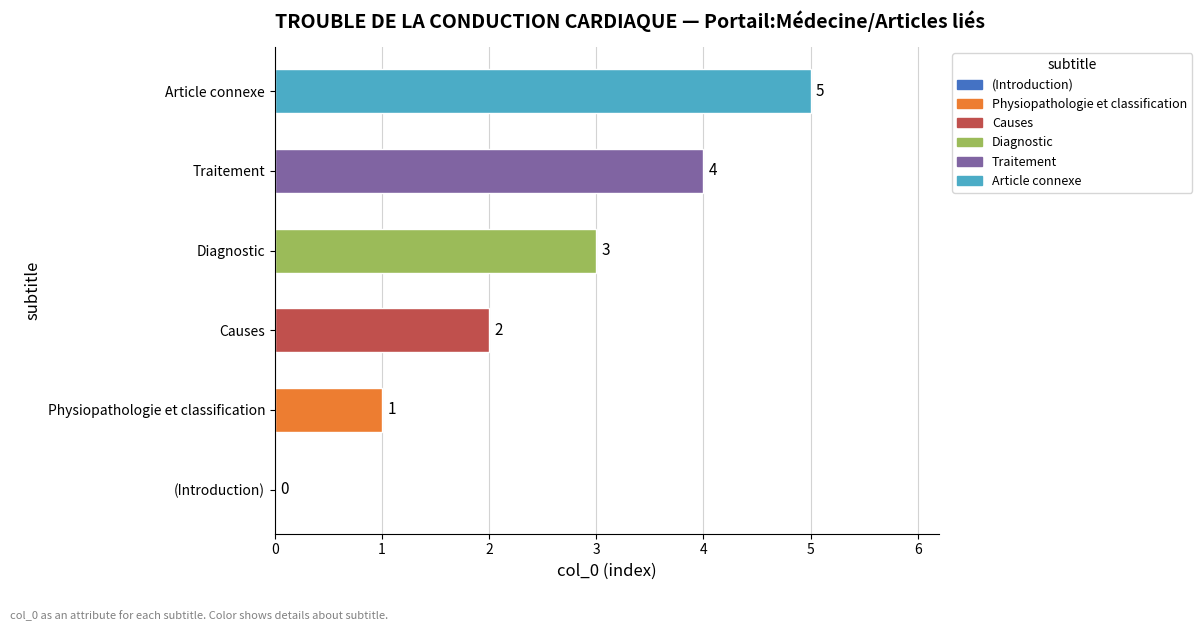

How many categories are shown in the chart?

6